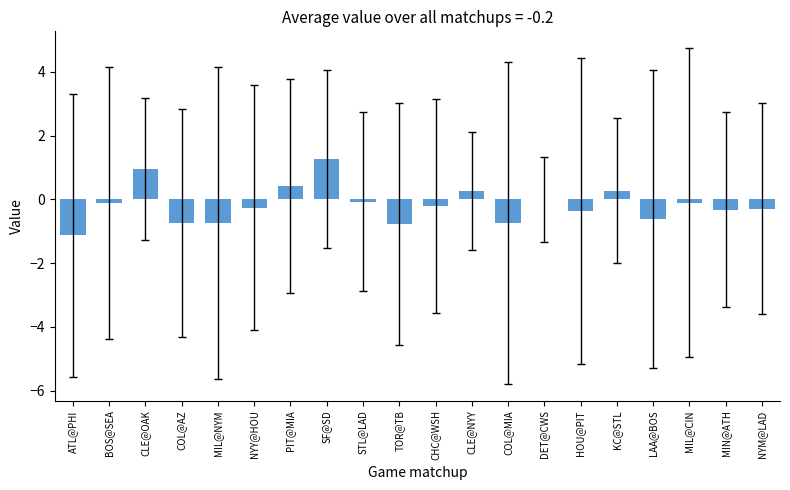

At which category does the chart reach its peak across all series?

SF@SD